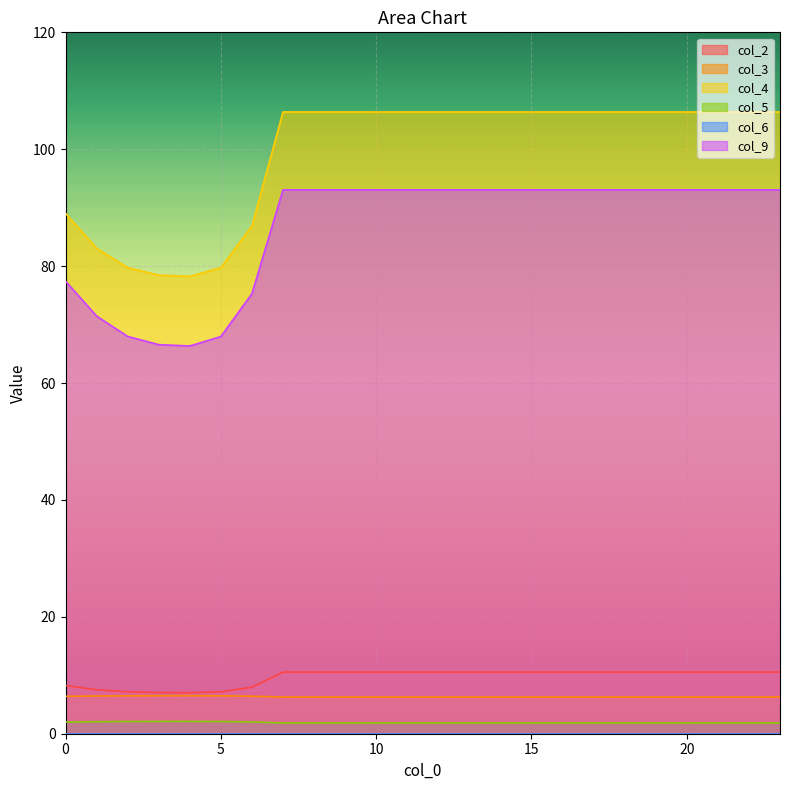

Reading left to right, list all the values displayed in this chart.

col_2: 0=8.3	1=7.5	2=7.2	3=7.0	4=7.0	5=7.2	6=7.9	7=10.5	8=10.5	9=10.5	10=10.5	11=10.5	12=10.5	13=10.5	14=10.5	15=10.5	16=10.5	17=10.5	18=10.5	19=10.5	20=10.5	21=10.5	22=10.5	23=10.5
col_3: 0=6.4	1=6.5	2=6.5	3=6.5	4=6.5	5=6.5	6=6.4	7=6.3	8=6.3	9=6.3	10=6.3	11=6.3	12=6.3	13=6.3	14=6.3	15=6.3	16=6.3	17=6.3	18=6.3	19=6.3	20=6.3	21=6.3	22=6.3	23=6.3
col_4: 0=89.0	1=83.1	2=79.7	3=78.5	4=78.2	5=79.7	6=86.9	7=106.4	8=106.4	9=106.4	10=106.4	11=106.4	12=106.4	13=106.4	14=106.4	15=106.4	16=106.4	17=106.4	18=106.4	19=106.4	20=106.4	21=106.4	22=106.4	23=106.4
col_5: 0=2.0	1=2.1	2=2.1	3=2.1	4=2.1	5=2.1	6=2.0	7=1.8	8=1.8	9=1.8	10=1.8	11=1.8	12=1.8	13=1.8	14=1.8	15=1.8	16=1.8	17=1.8	18=1.8	19=1.8	20=1.8	21=1.8	22=1.8	23=1.8
col_9: 0=77.4	1=71.5	2=68.0	3=66.6	4=66.3	5=68.0	6=75.3	7=93.0	8=93.0	9=93.0	10=93.0	11=93.0	12=93.0	13=93.0	14=93.0	15=93.0	16=93.0	17=93.0	18=93.0	19=93.0	20=93.0	21=93.0	22=93.0	23=93.0